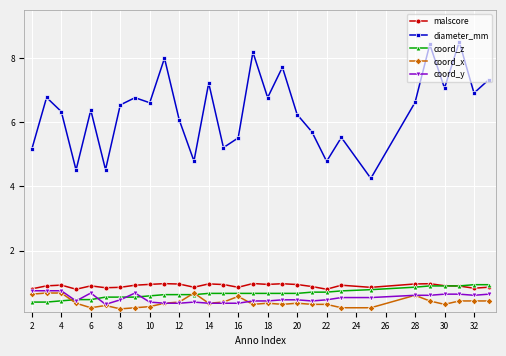

At how many categories does at least one series exceed 6?

19